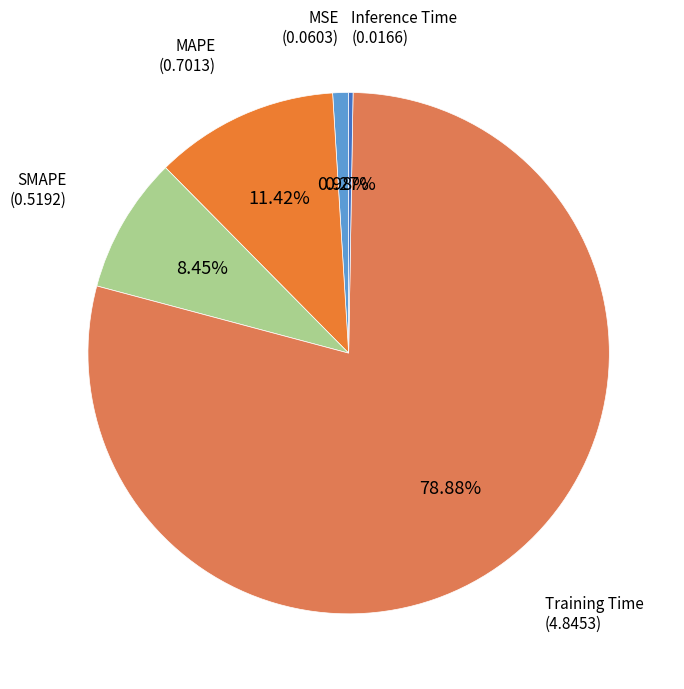

What is the largest slice in the pie chart?

Training Time